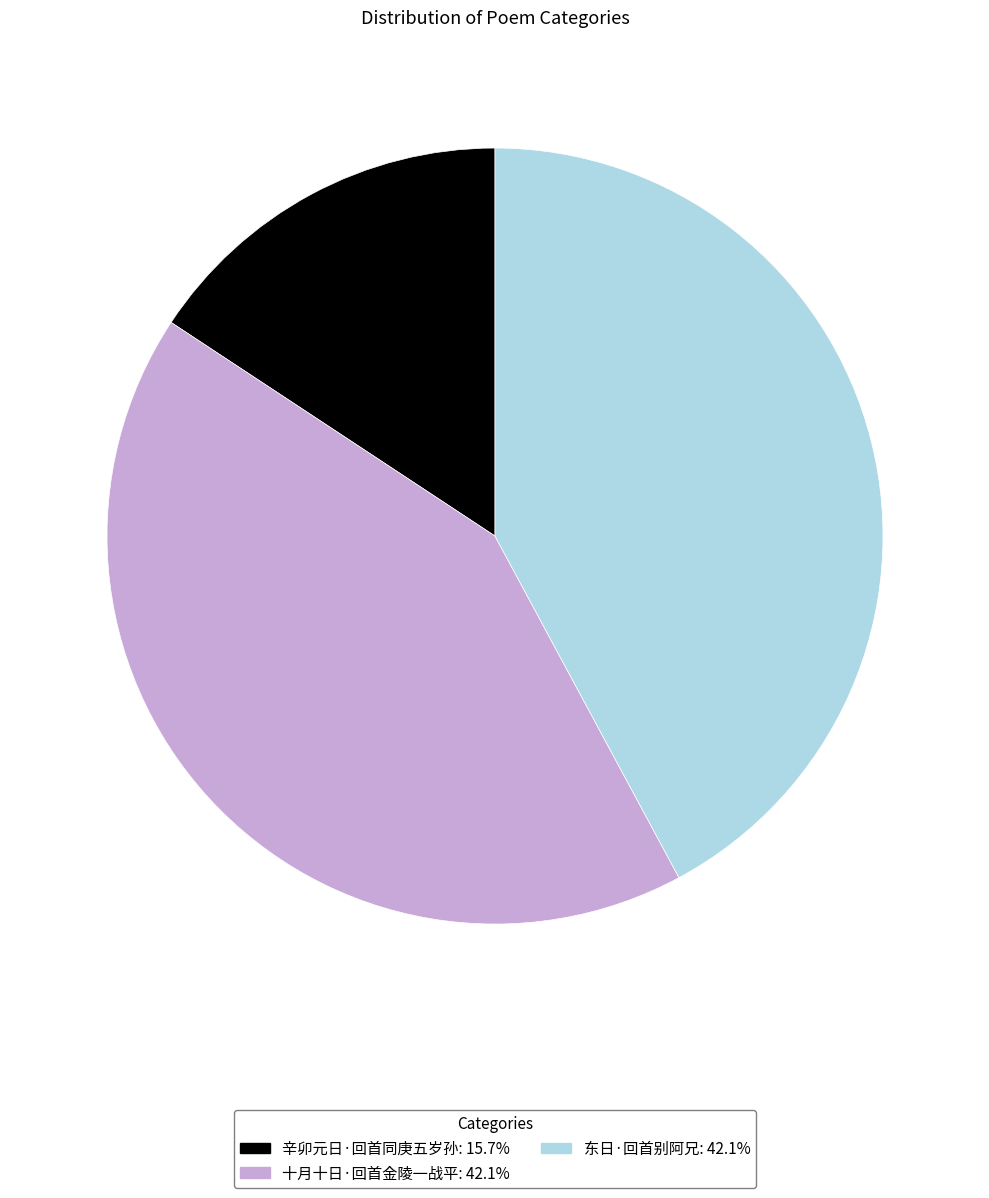

How many slices are in this pie chart?

3